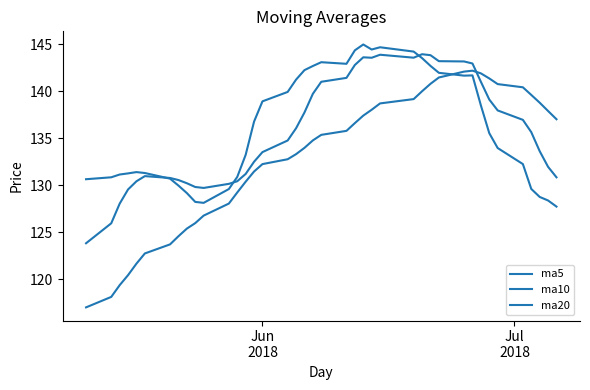

True or false: ma5 and ma10 cross at least once.

True